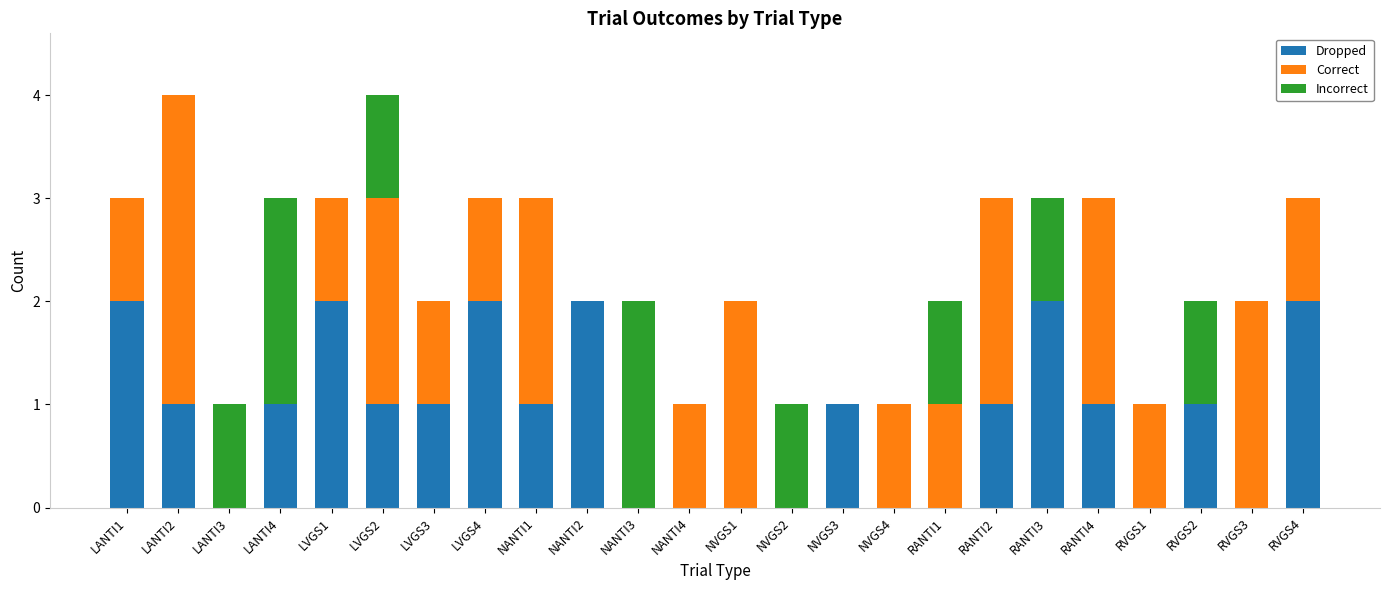

Is it true that Dropped equals 0 at LANTI3?

True